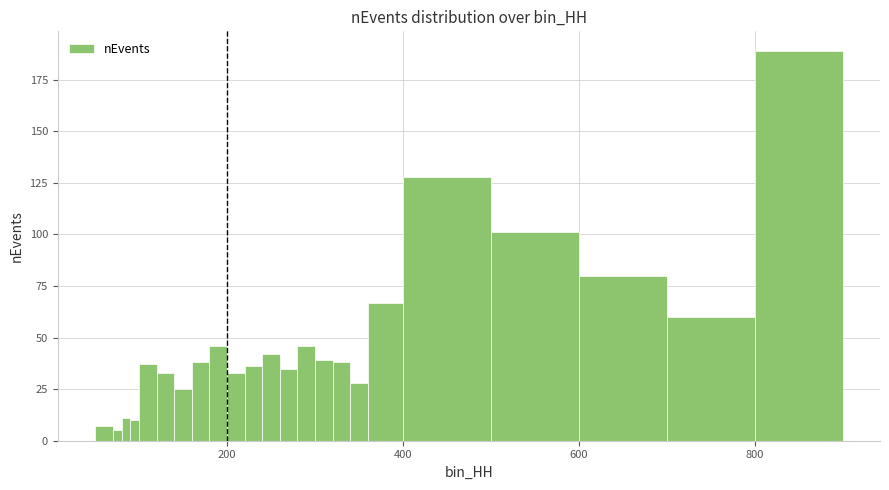

Around what value on the x-axis is the tallest bar? Give the approximate position of its centre, as read against the axis.

860